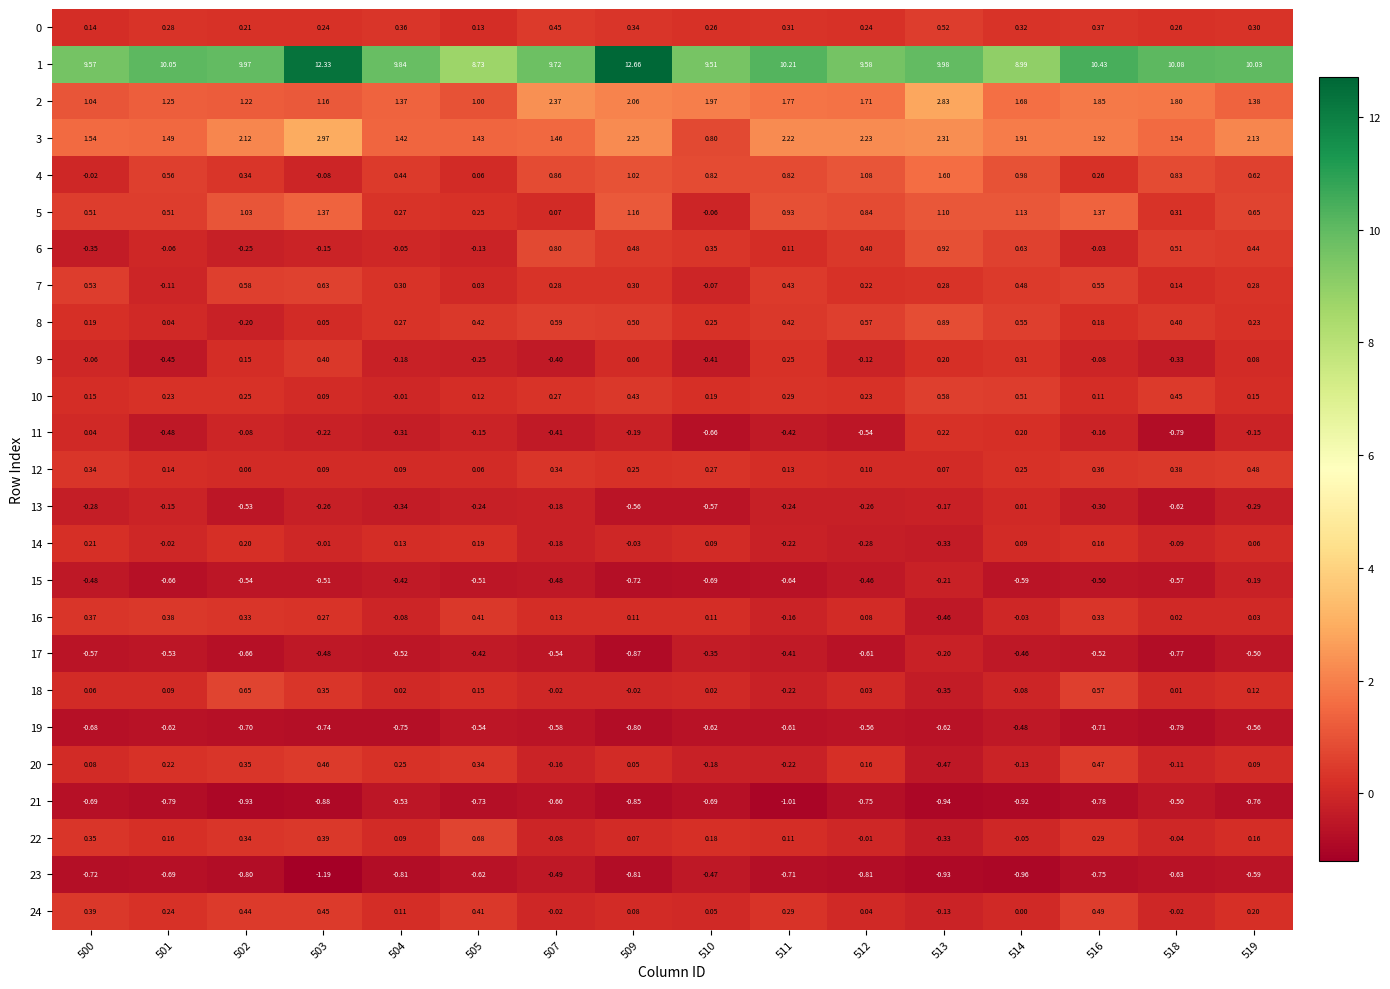

Is the value of 21 at 507 greater than the value of 3 at 514?

No